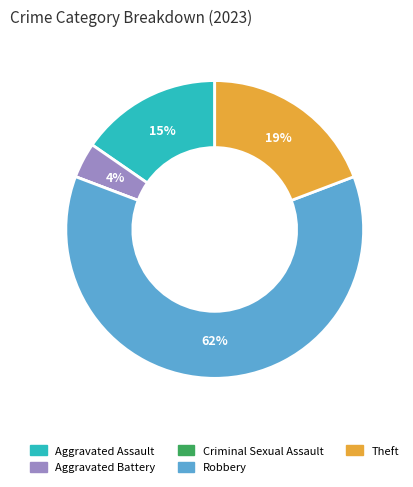

To the nearest percent, what is the difference between the largest and smallest slice percentages?

62%